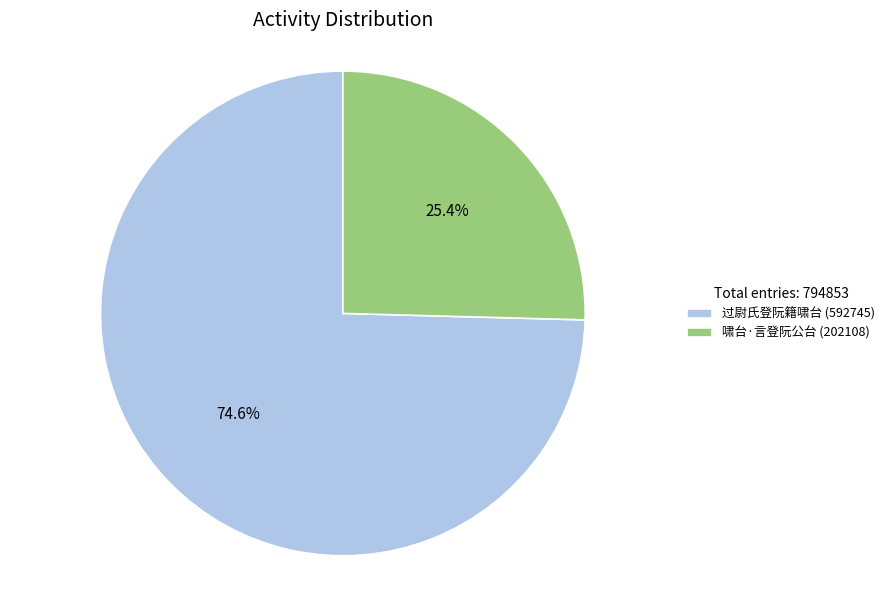

What is the ratio of the value at 过尉氏登阮籍啸台 to the value at 啸台·言登阮公台?

2.9